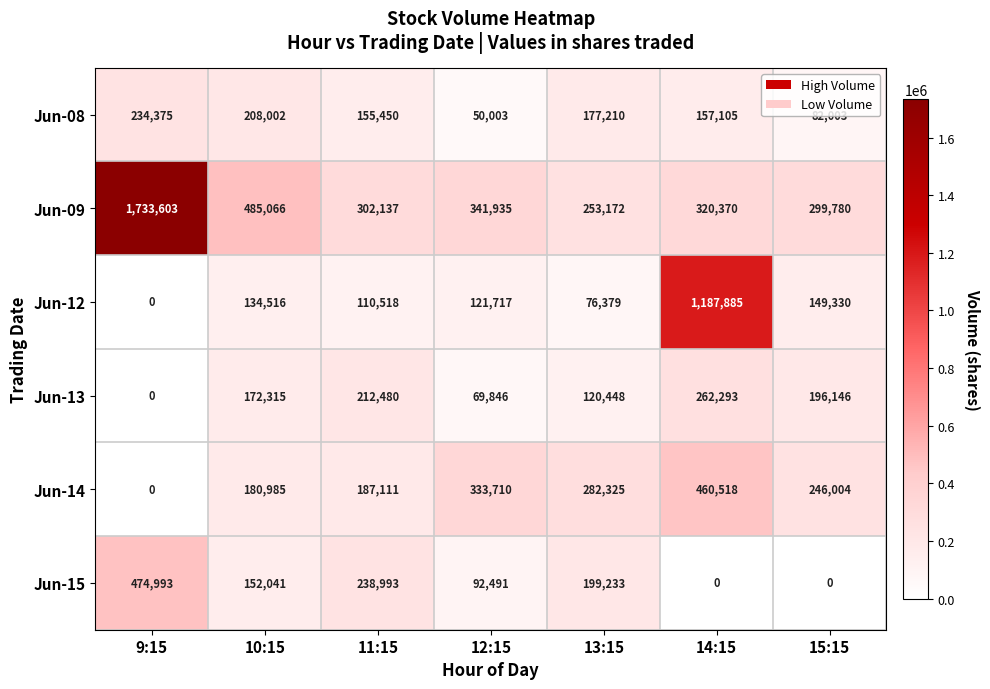

At 15:15, list the series in order from smallest to largest.

Jun-15, Jun-08, Jun-12, Jun-13, Jun-14, Jun-09